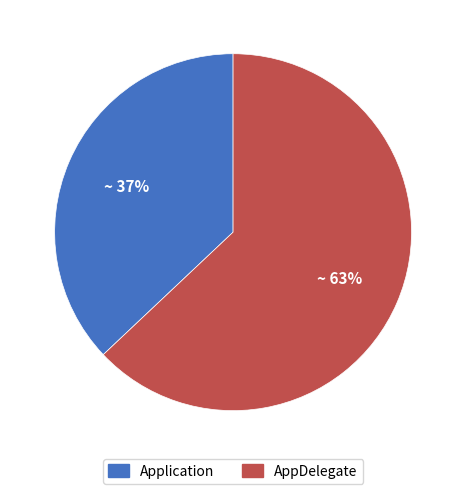

What is the ratio of the value at Application to the value at AppDelegate?

0.6